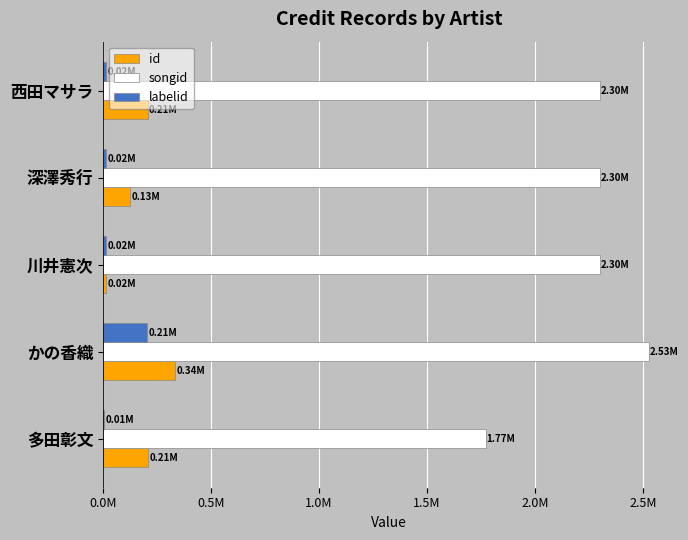

What are all the series names shown in the legend?

id, songid, labelid